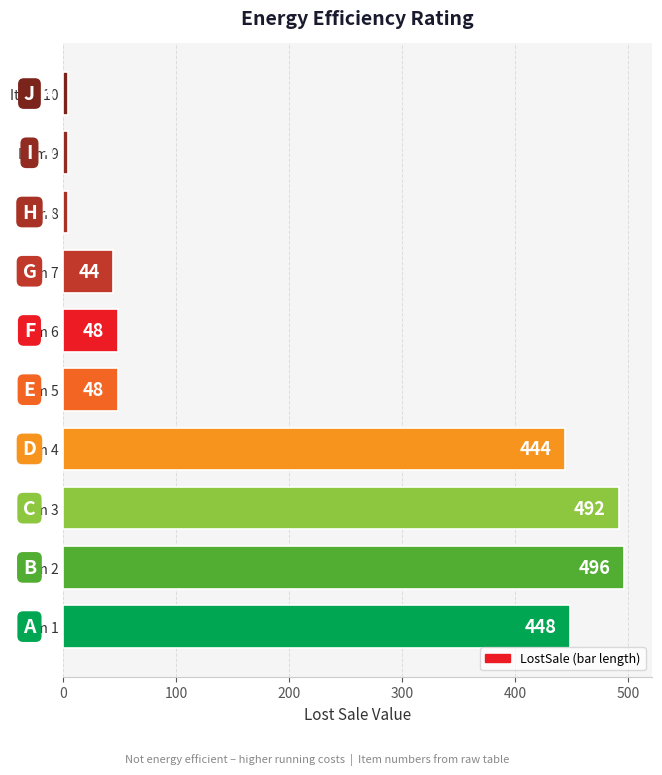

The chart shows a value of 588 at Item 4. True or false?

False